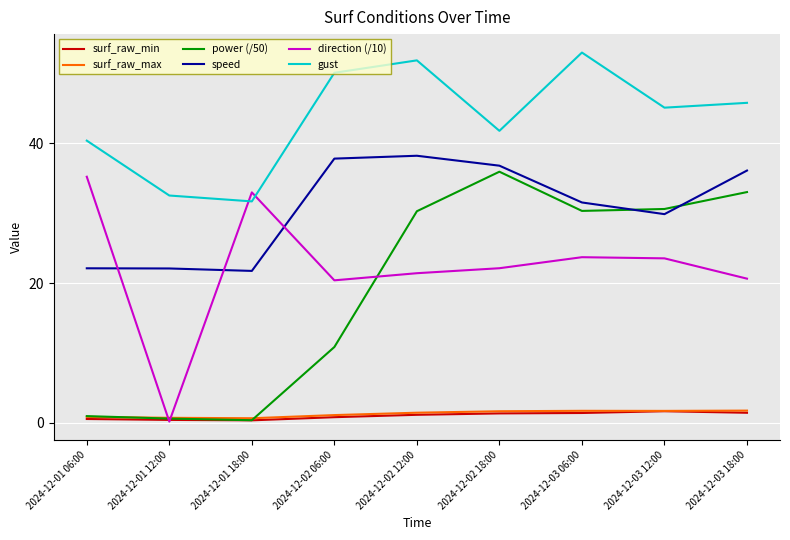

What is the difference between the maximum and minimum values in the speed series?

16.5